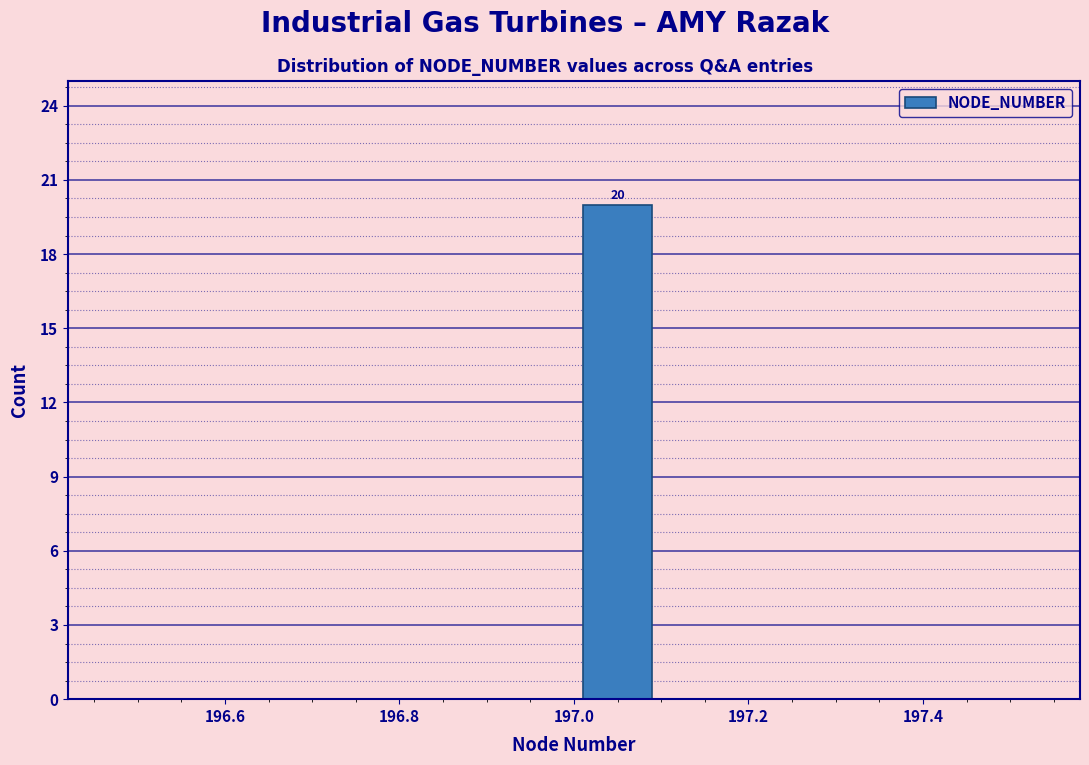

Which range on the x-axis has the tallest bar?

197.0 to 197.1